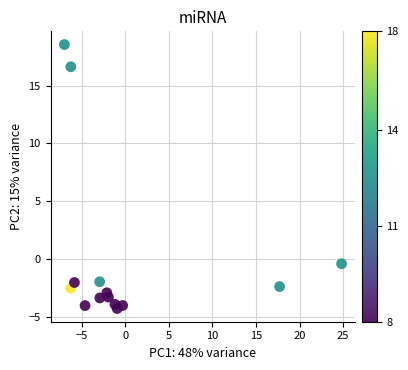

What is the range of X values (max minus min)?

31.8